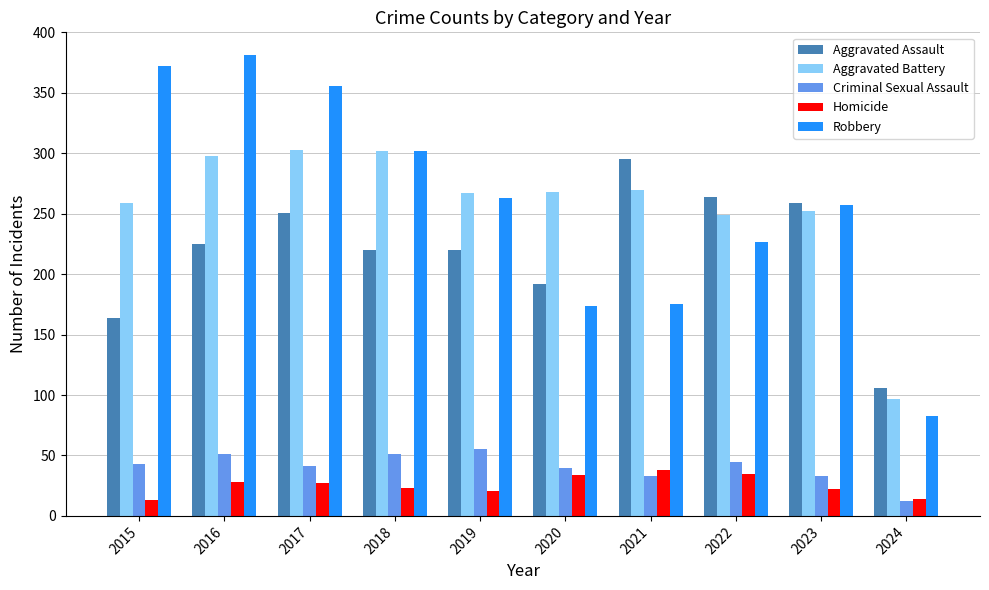

Read the Aggravated Battery value at 2018, to the nearest 5.

300